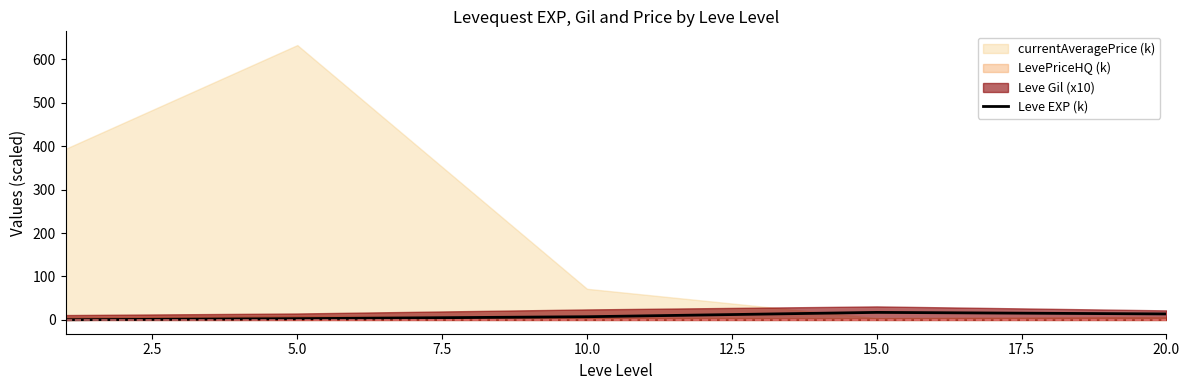

Which has a higher value, 0.0 or 7.5?

7.5